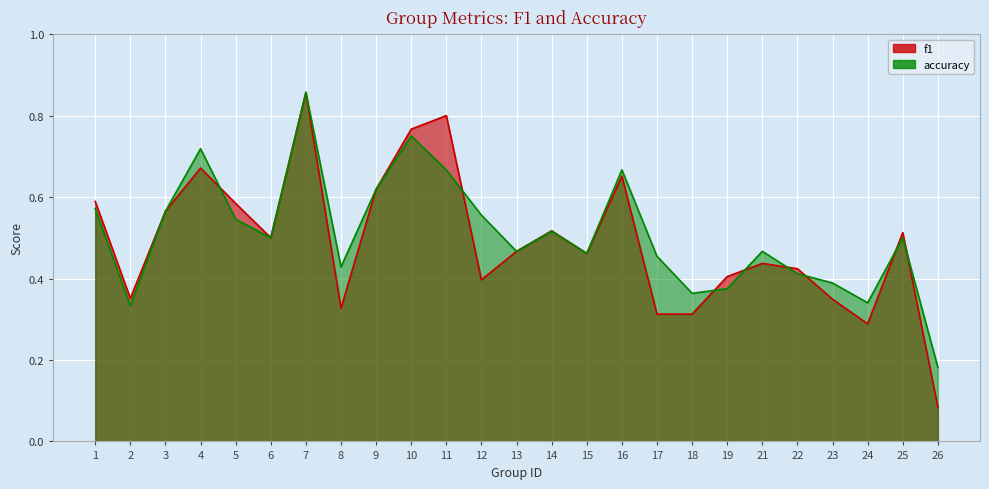

At 17, list the series in order from smallest to largest.

f1, accuracy